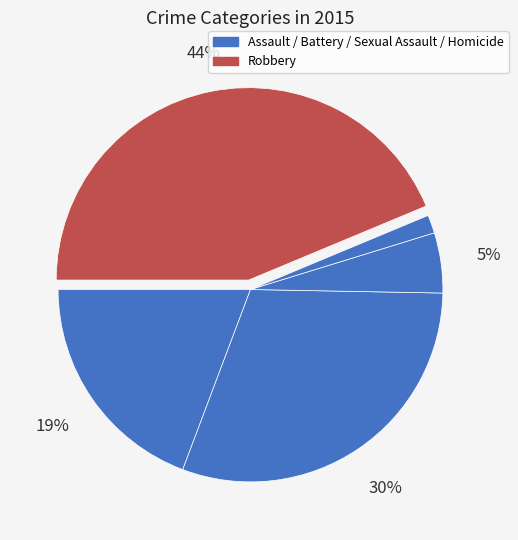

How many slices are in this pie chart?

5